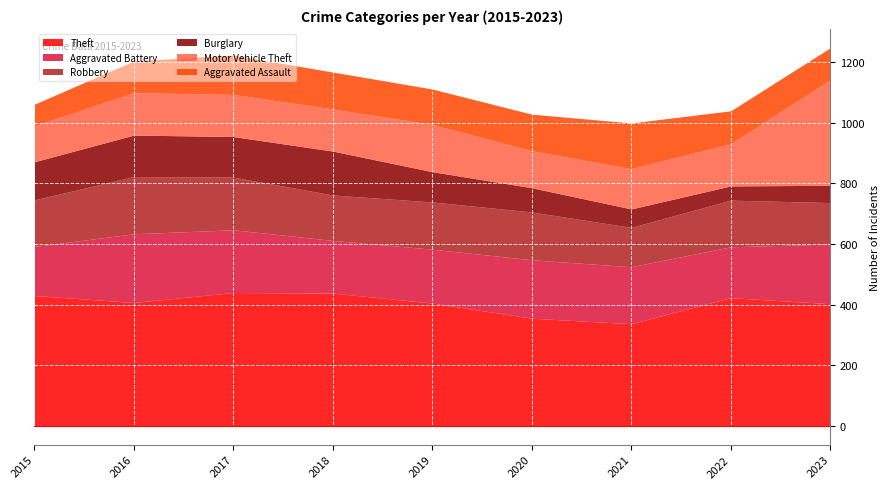

How many series are shown in this chart?

6